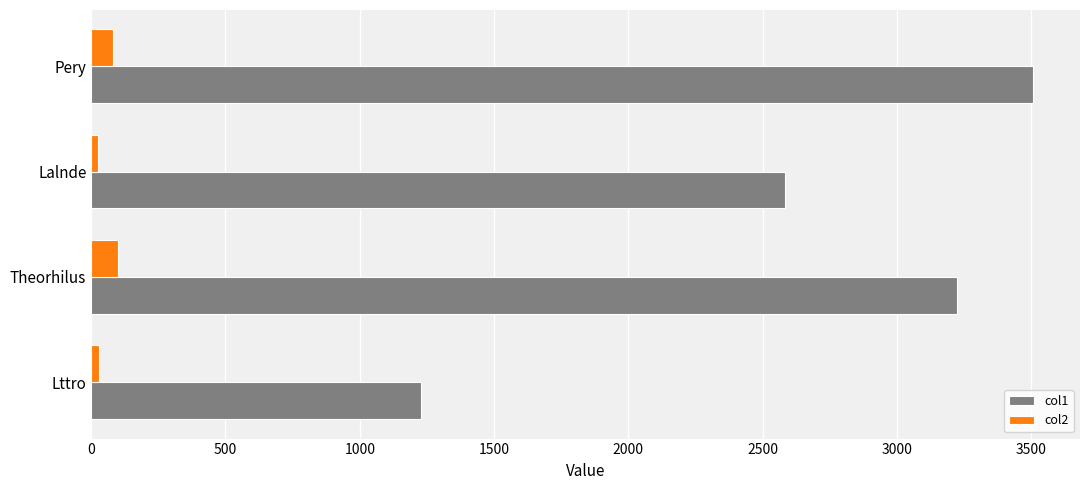

Rank the series by their average value, from lowest to highest.

col2, col1